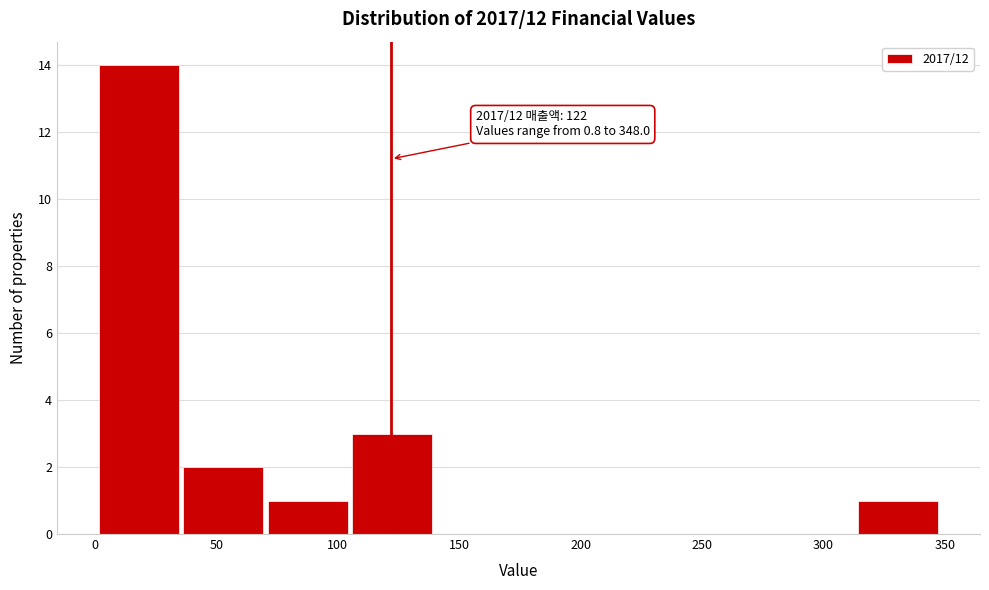

Over which range of the x-axis is the bar tallest?

0 to 35